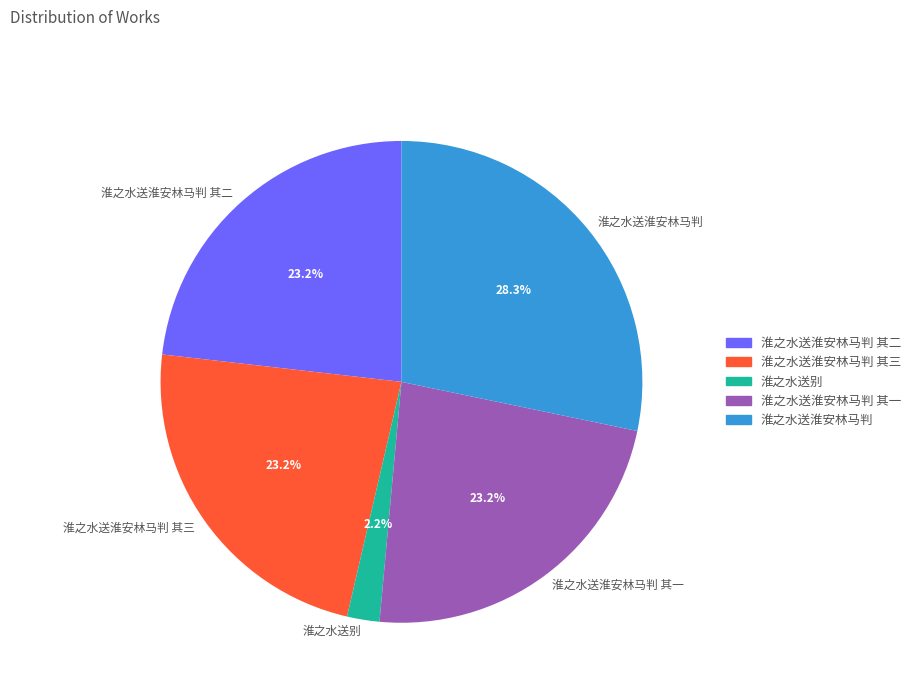

What is the largest slice in the pie chart?

淮之水送淮安林马判